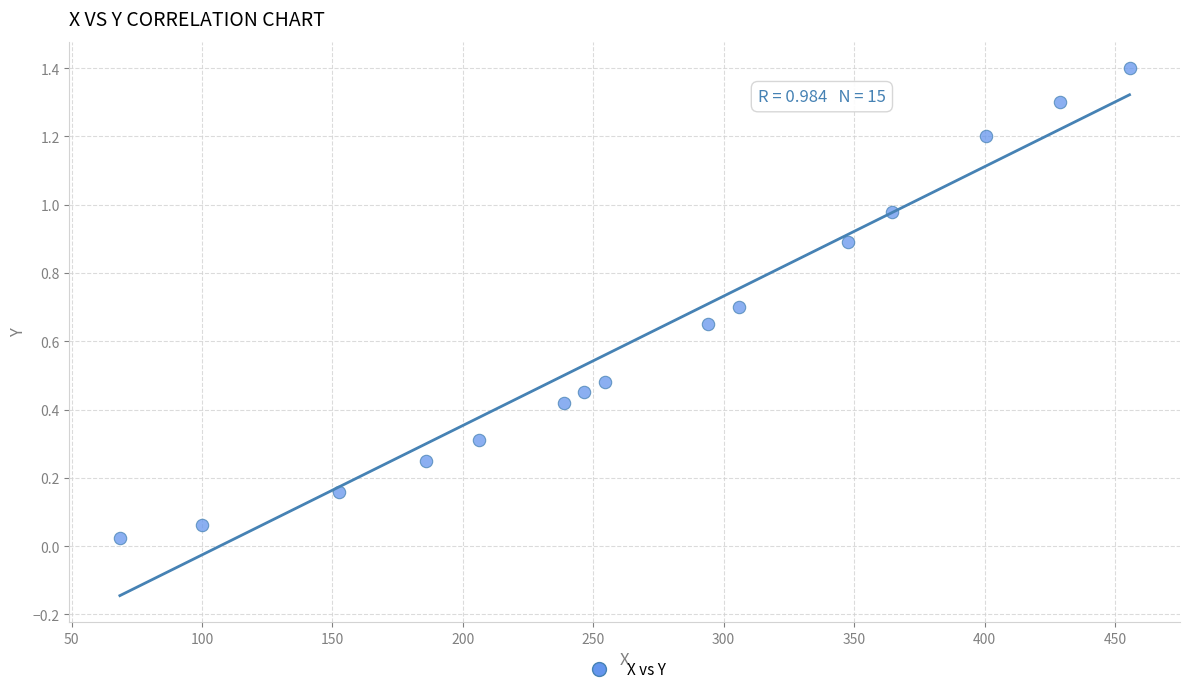

What is the range of Y values (max minus min)?

1.4